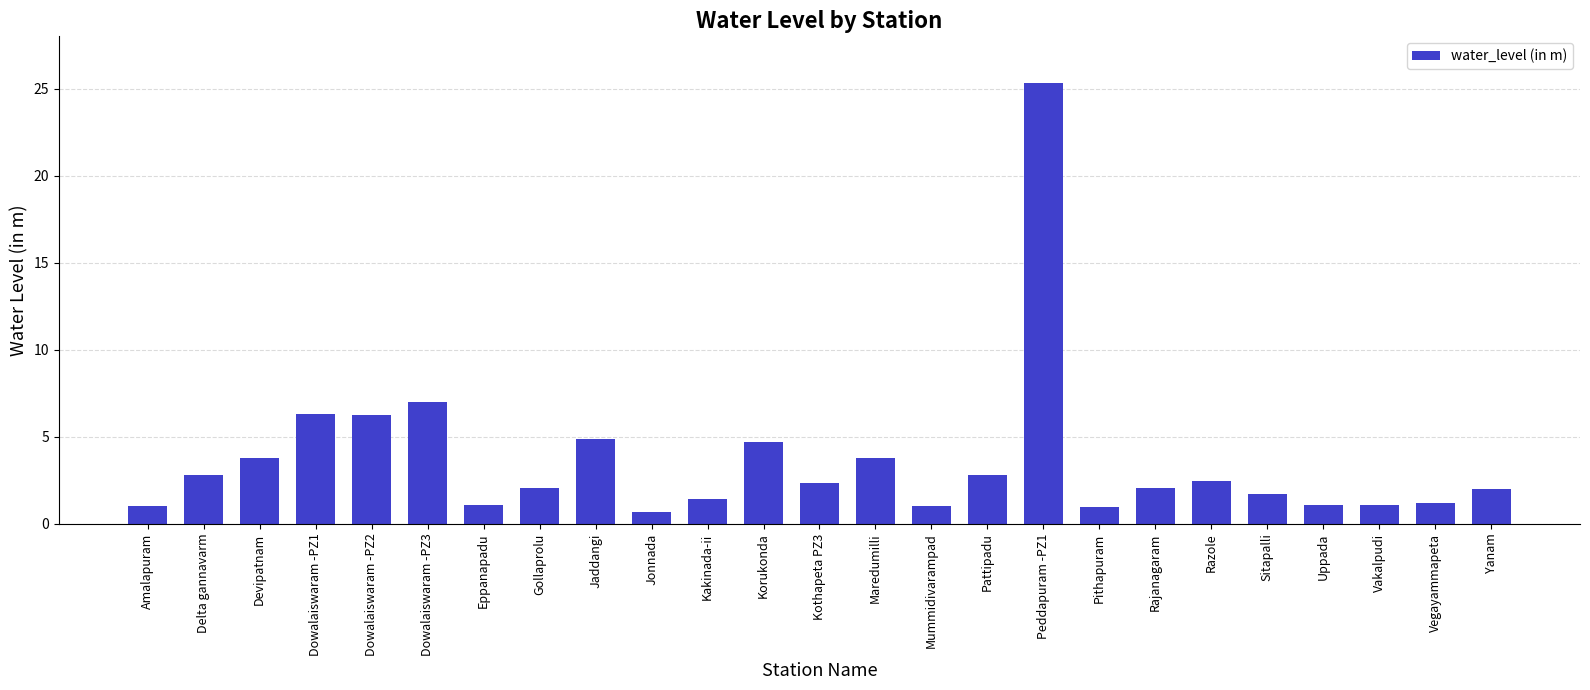

Are the bars grouped side by side (vs. stacked)?

No